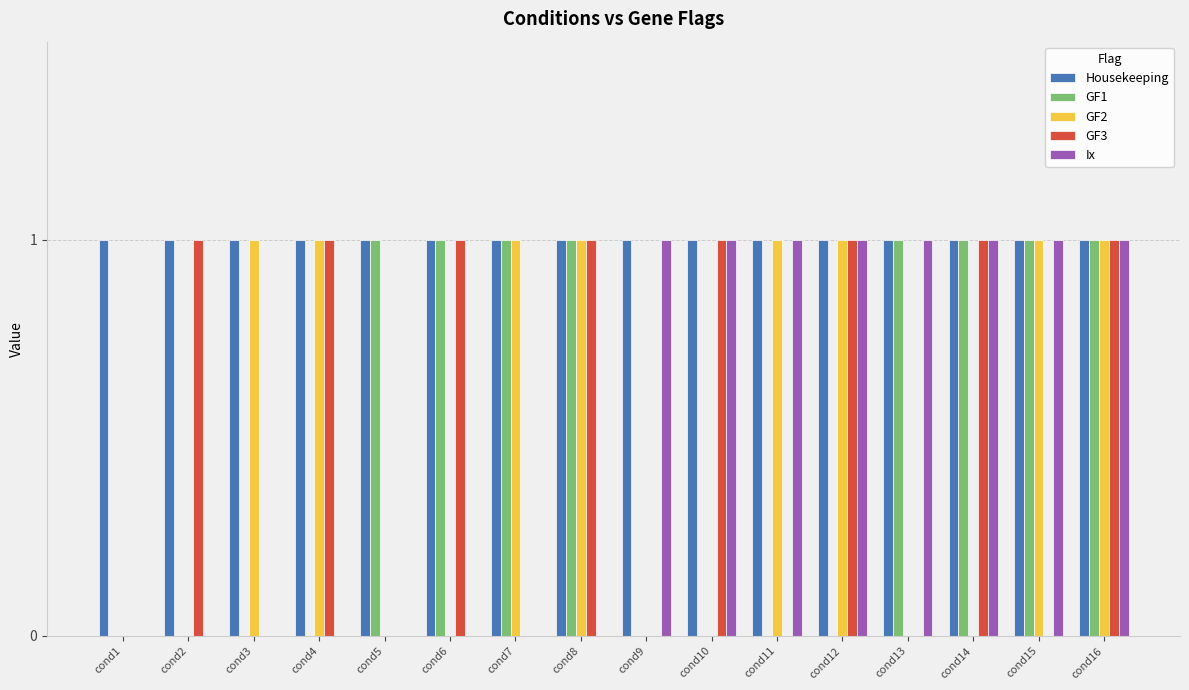

The value of GF2 at cond10 is 0. True or false?

True